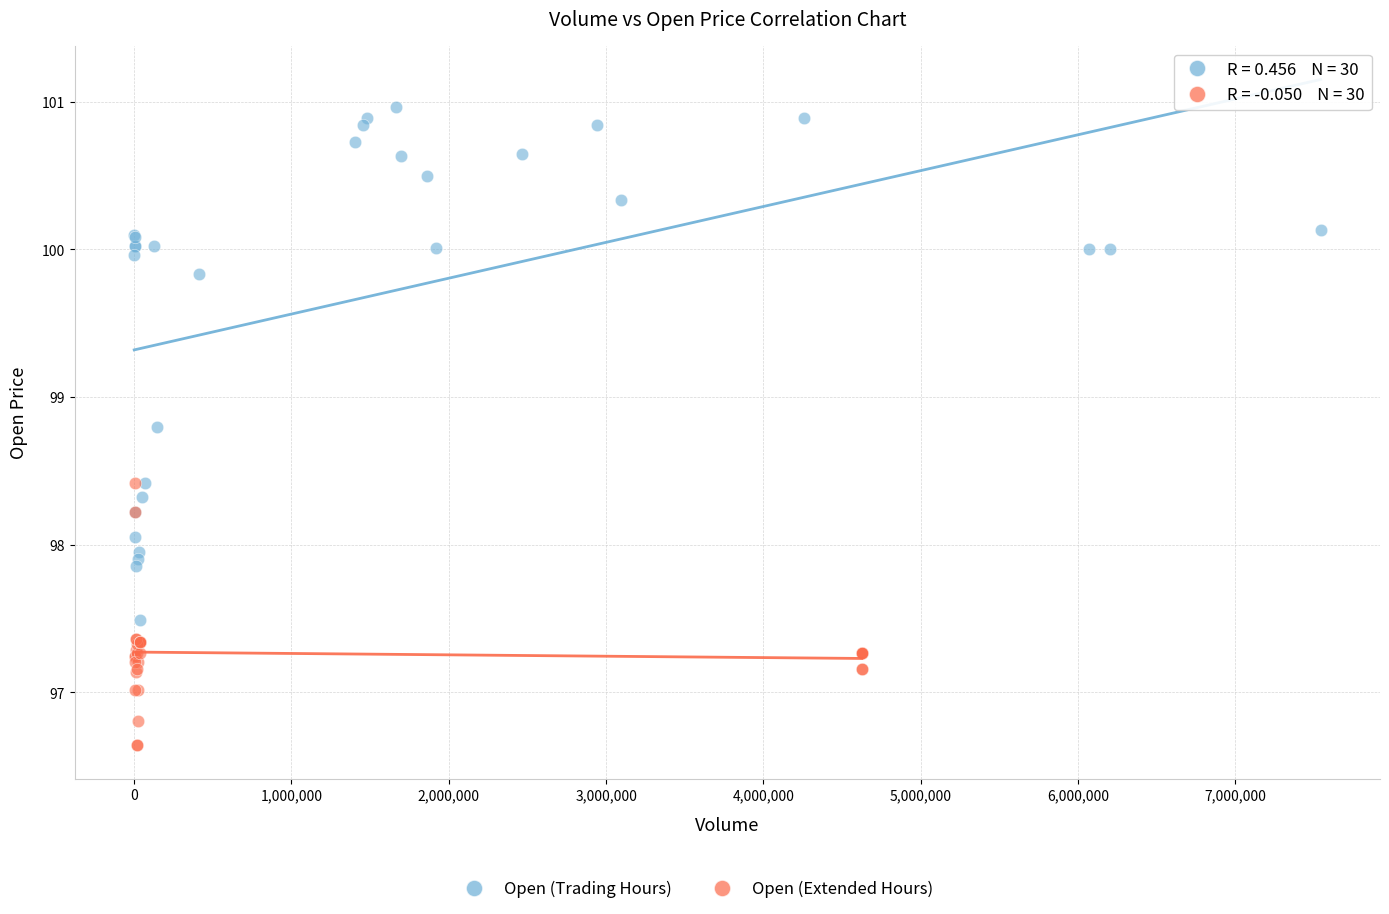

Which series contains the highest Y value?

Open (Trading Hours)